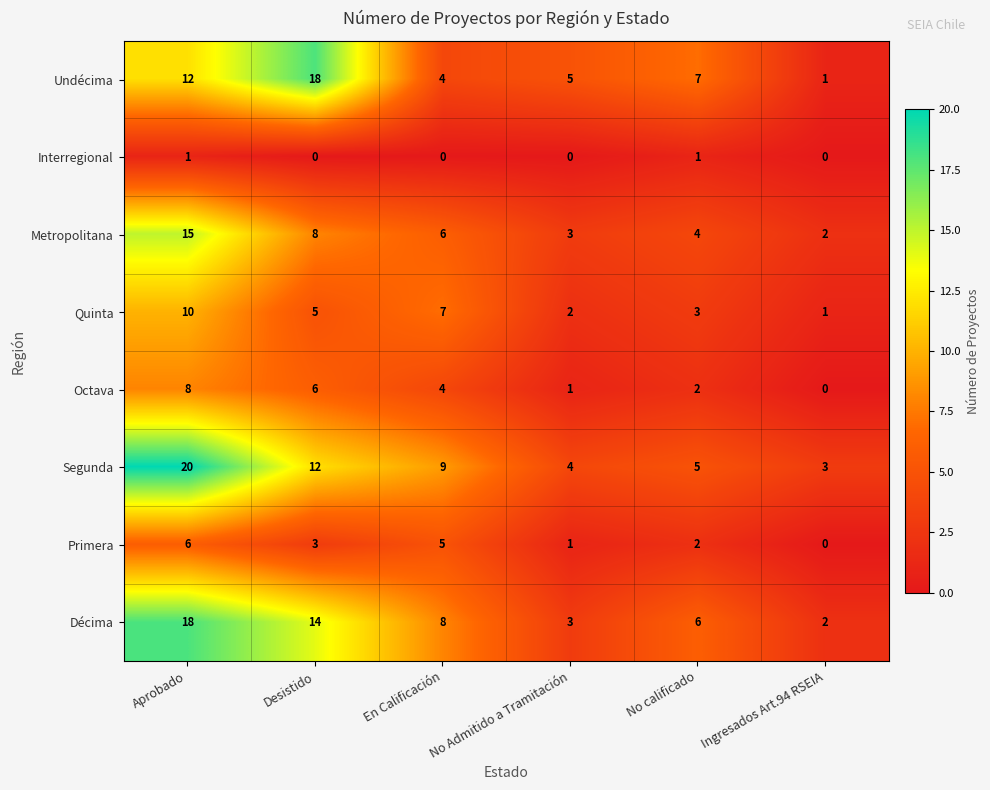

What is the spread (max minus min) of values at Ingresados Art.94 RSEIA?

3